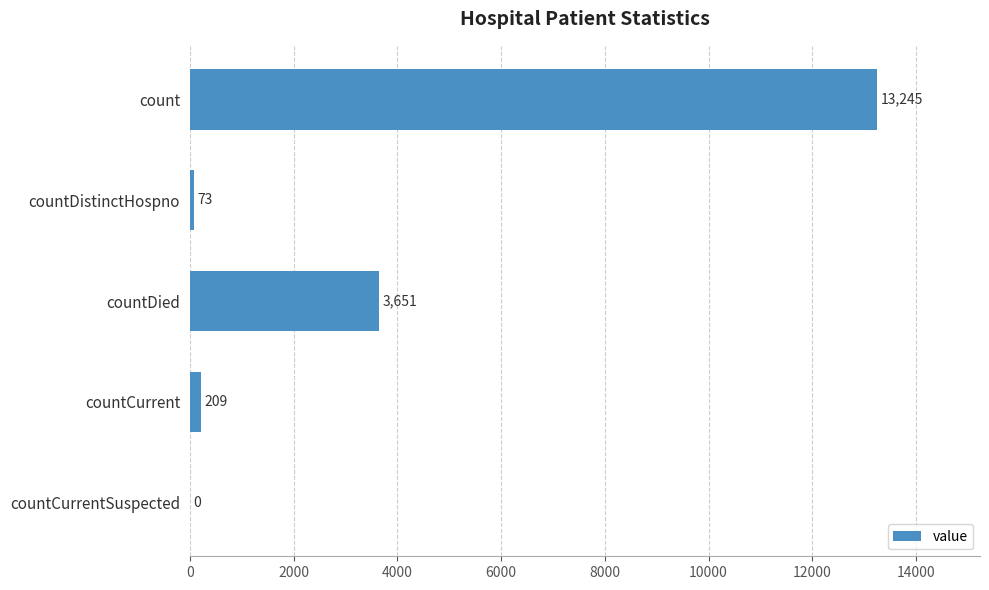

Reading top to bottom, extract all data points from this chart.

count=13245	countDistinctHospno=73	countDied=3651	countCurrent=209	countCurrentSuspected=0